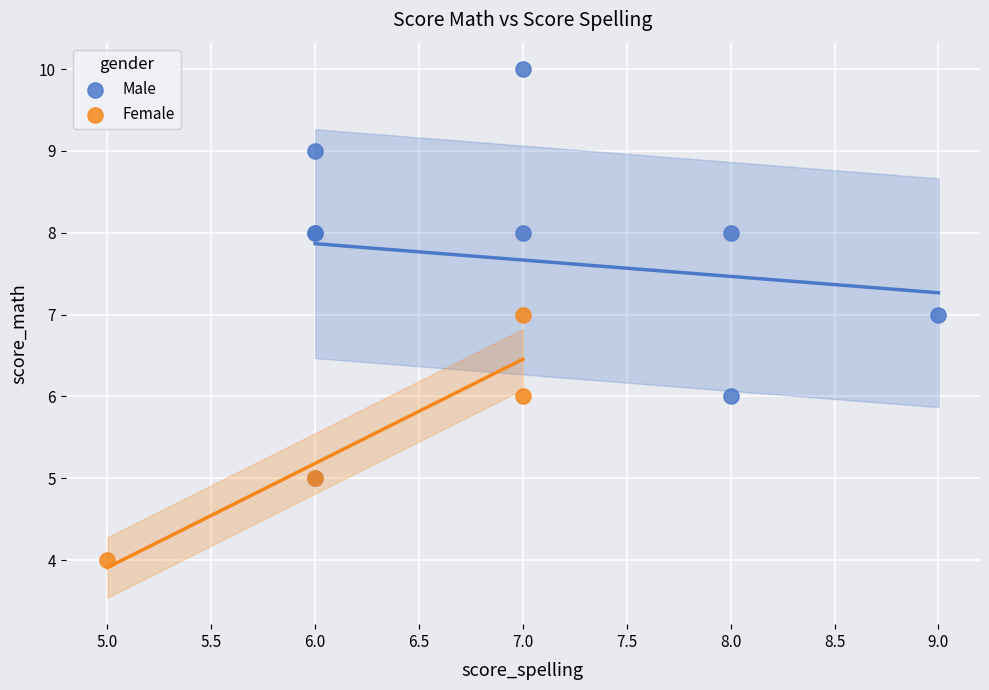

What are all the series names shown in the legend?

Male, Female